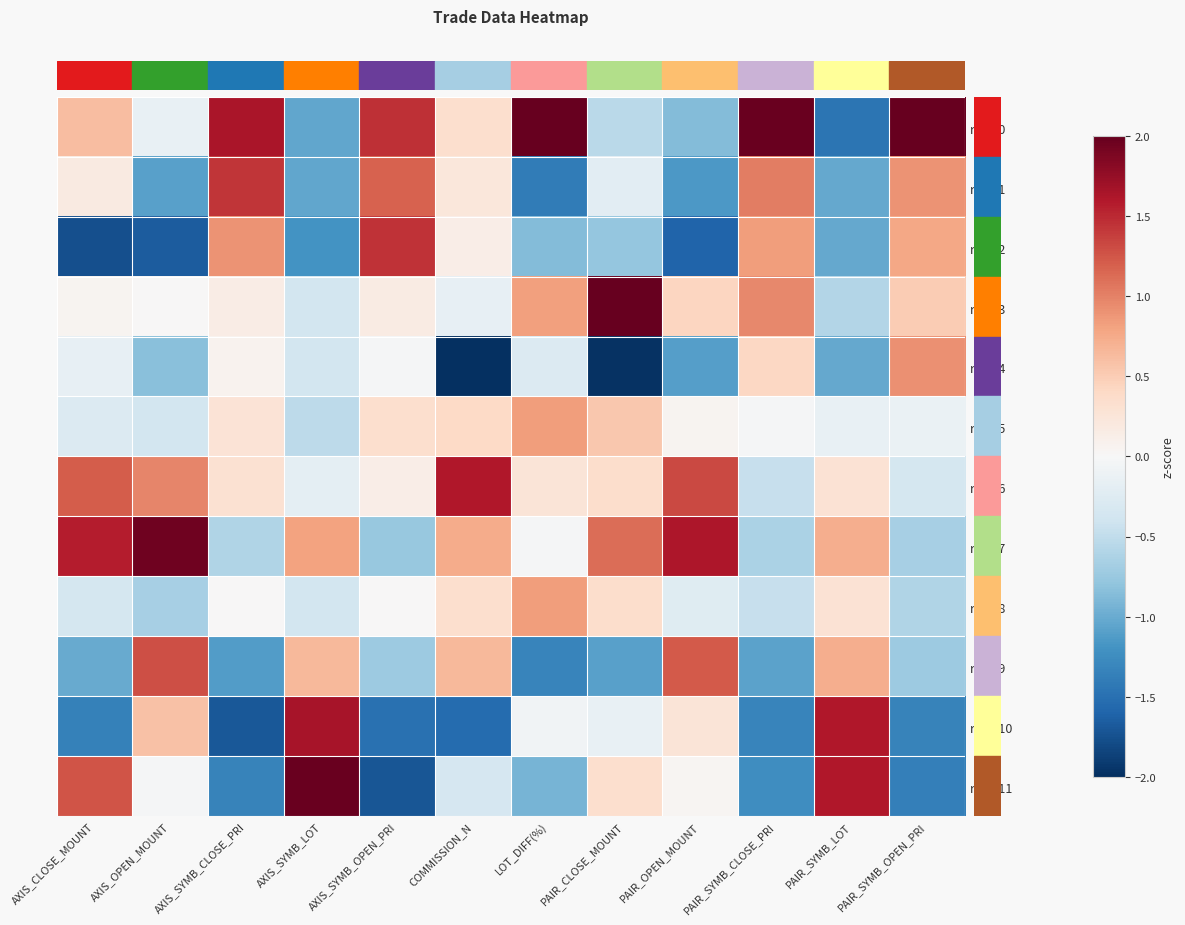

How many distinct data groups are displayed?

12